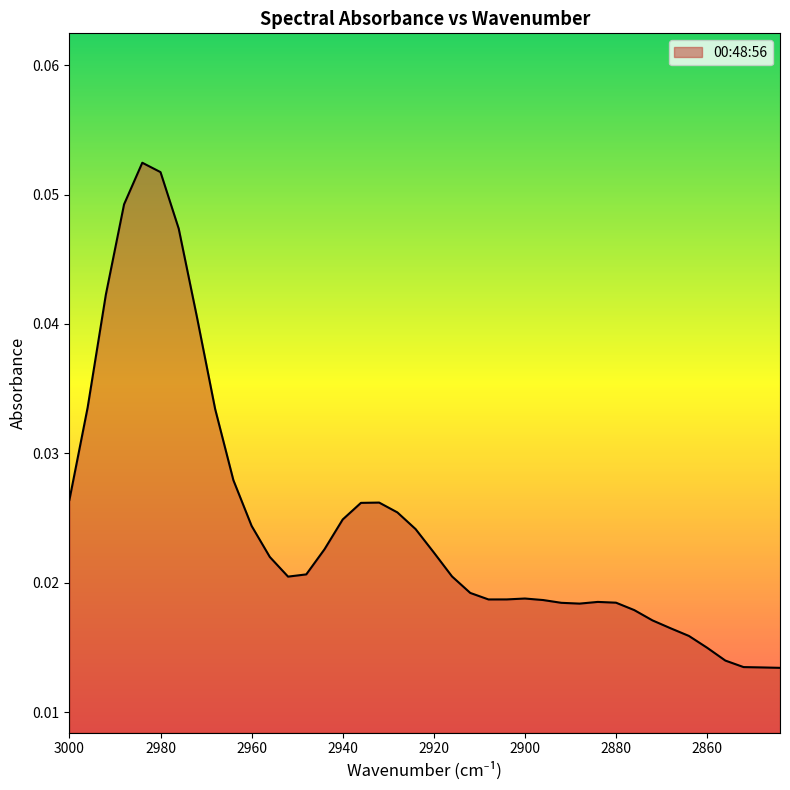

Reading left to right, transcribe all the data shown in this chart.

3000=0.0	2996=0.0	2992=0.0	2988=0.0	2984=0.1	2980=0.1	2976=0.0	2972=0.0	2968=0.0	2964=0.0	2960=0.0	2956=0.0	2952=0.0	2948=0.0	2944=0.0	2940=0.0	2936=0.0	2932=0.0	2928=0.0	2924=0.0	2920=0.0	2916=0.0	2912=0.0	2908=0.0	2904=0.0	2900=0.0	2896=0.0	2892=0.0	2888=0.0	2884=0.0	2880=0.0	2876=0.0	2872=0.0	2868=0.0	2864=0.0	2860=0.0	2856=0.0	2852=0.0	2848=0.0	2844=0.0